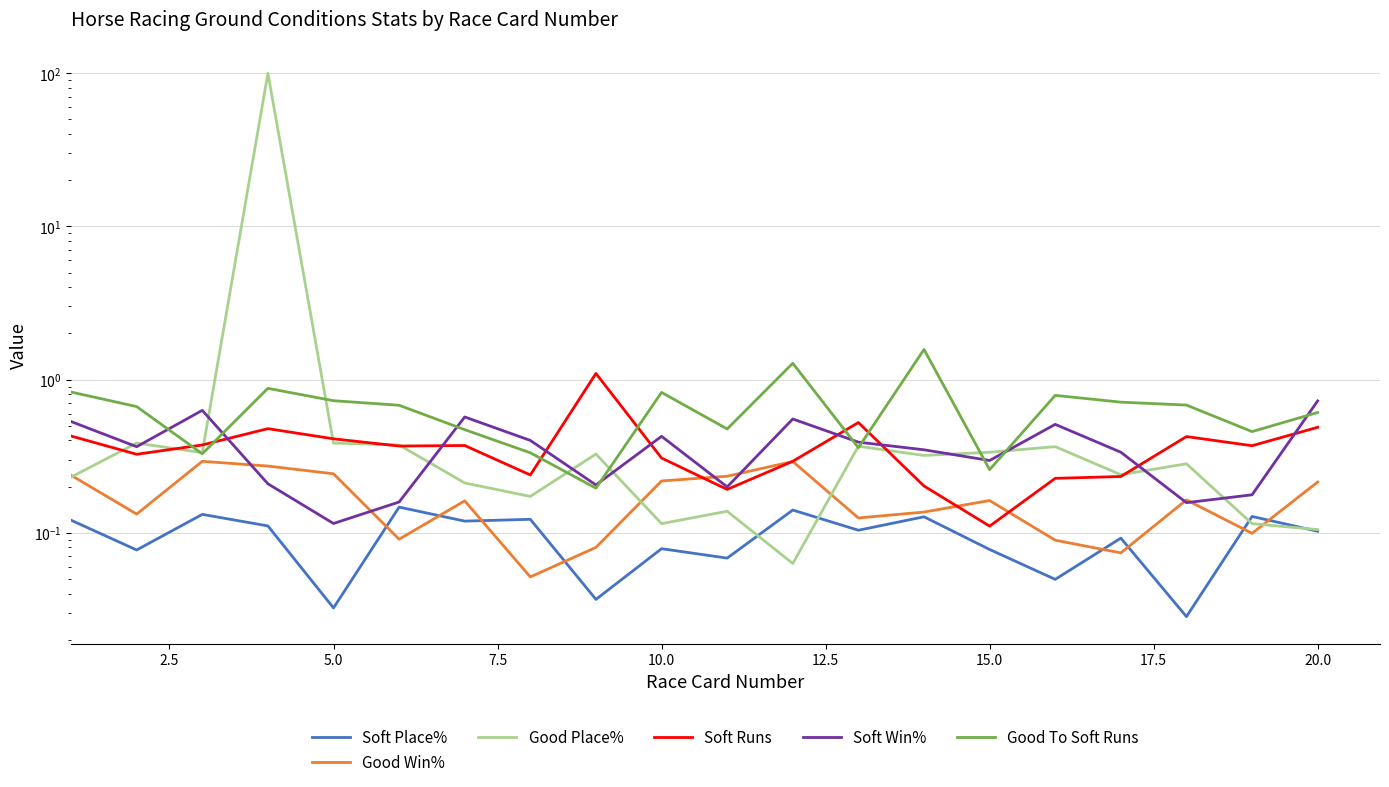

How many interior local valleys does the Good Place% series have?

6